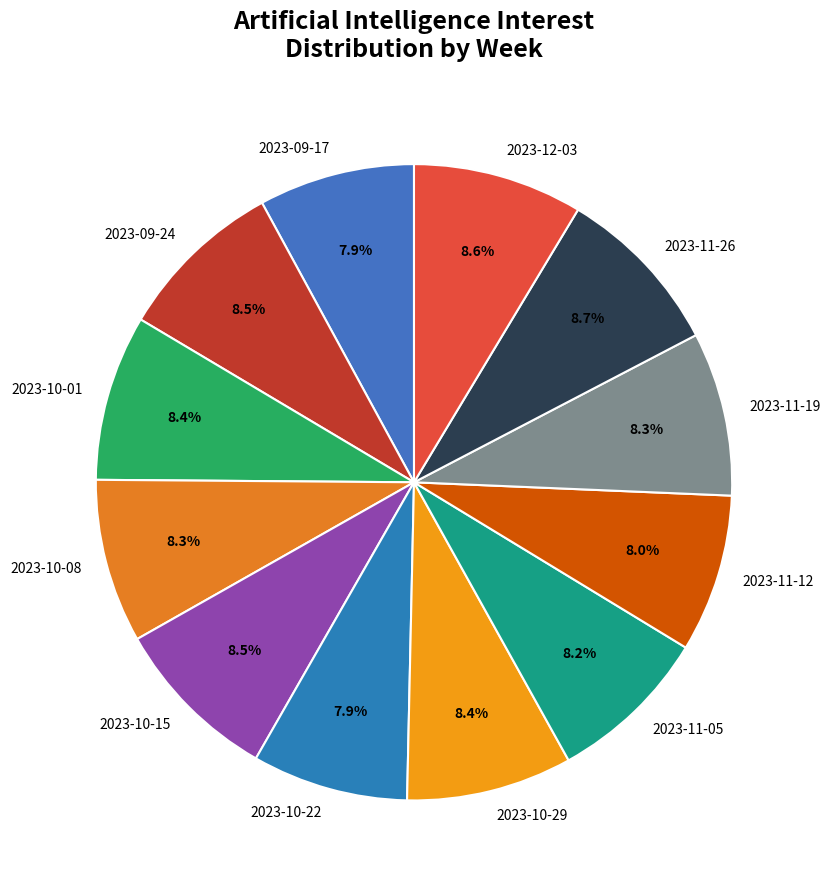

Is 2023-11-05 the majority of the pie?

No